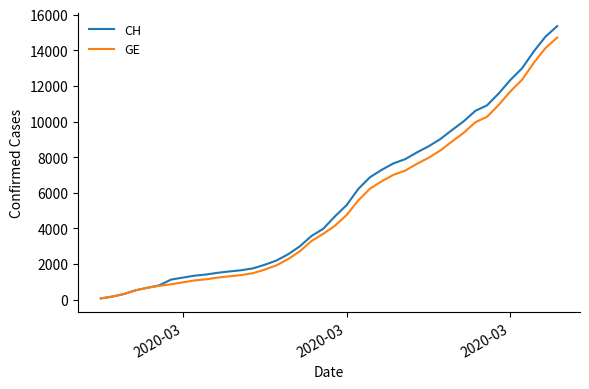

True or false: GE and CH cross at least once.

False